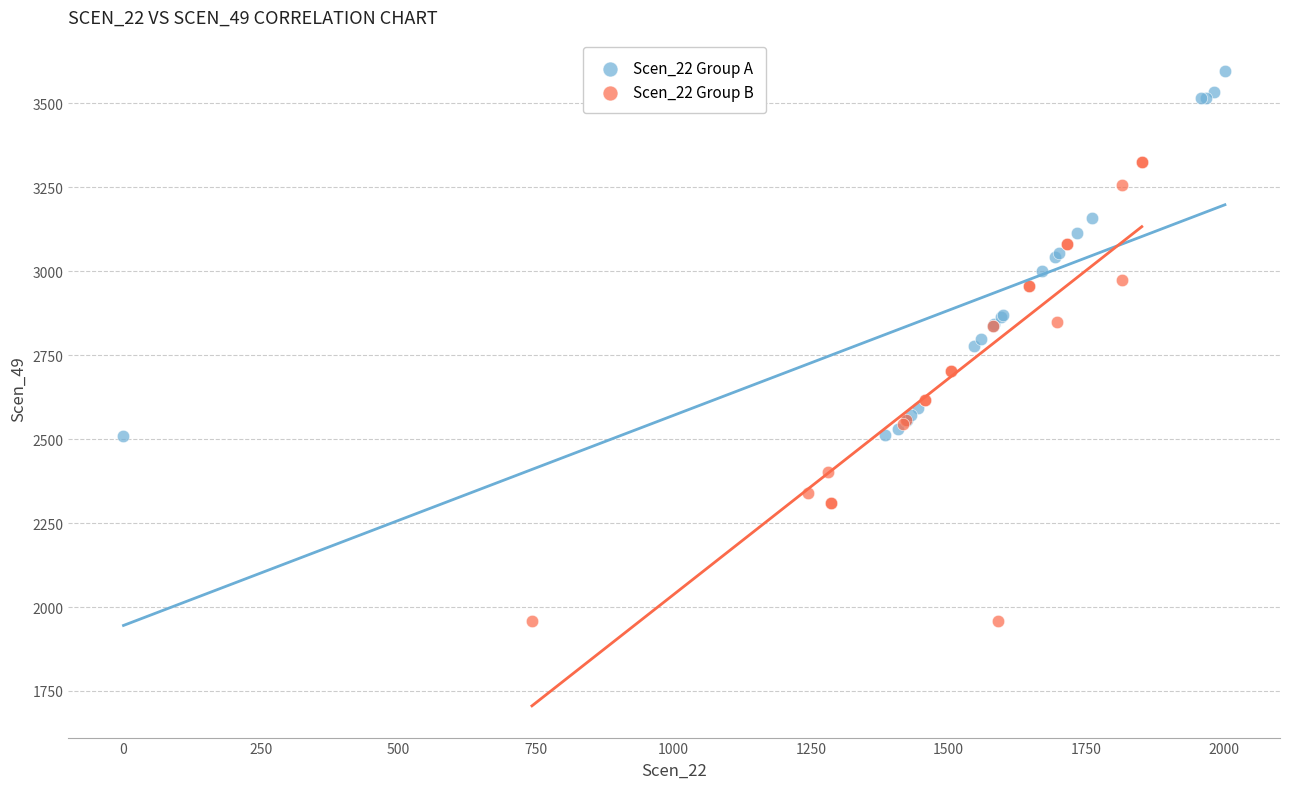

Which series contains the highest Y value?

Scen_22 Group A